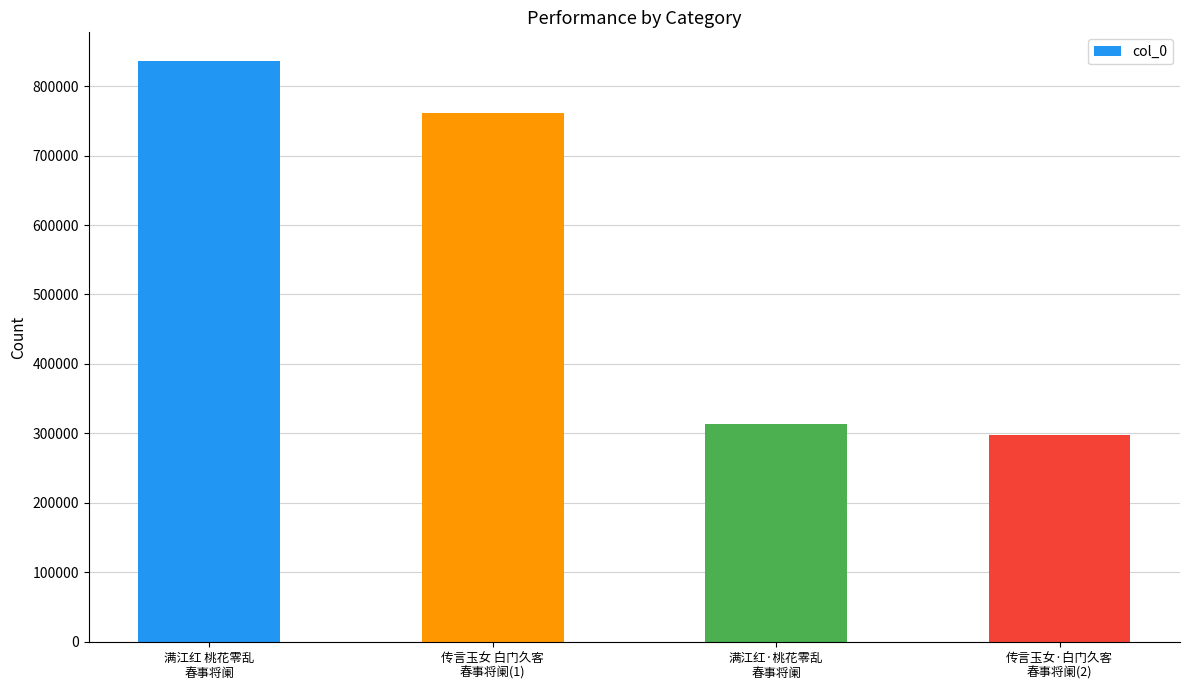

Rank the categories by value from lowest to highest.

传言玉女·白门久客
春事将阑(2), 满江红·桃花零乱
春事将阑, 传言玉女 白门久客
春事将阑(1), 满江红 桃花零乱
春事将阑